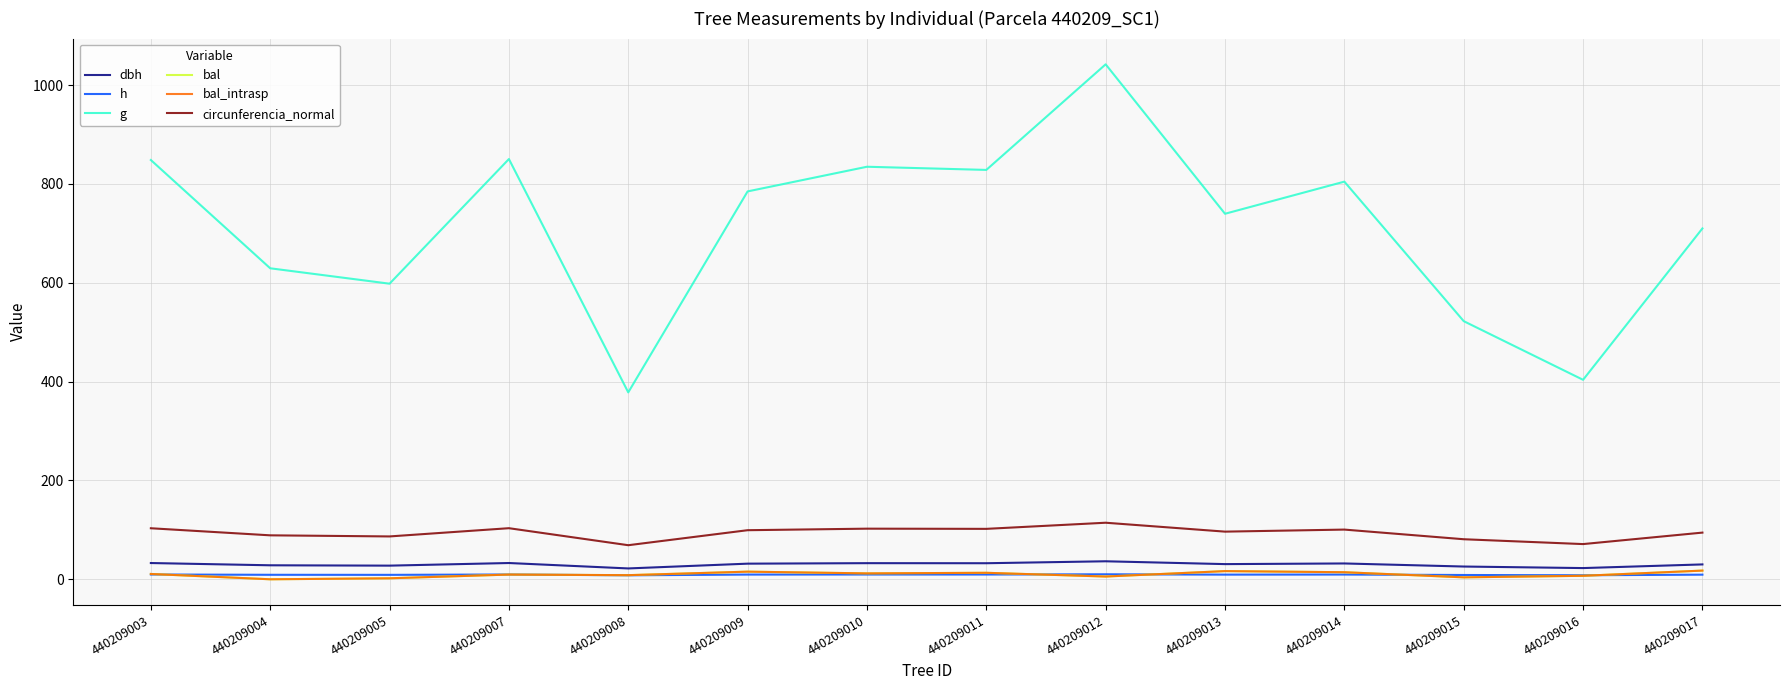

True or false: circunferencia_normal and h intersect in this chart.

False